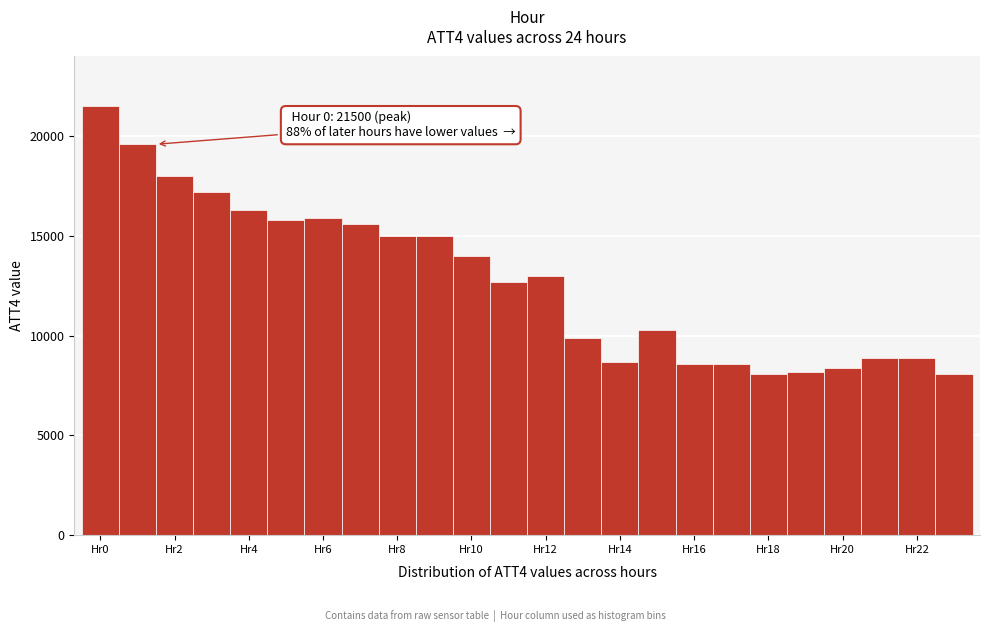

Which range on the x-axis has the tallest bar?

-0.5 to 0.5